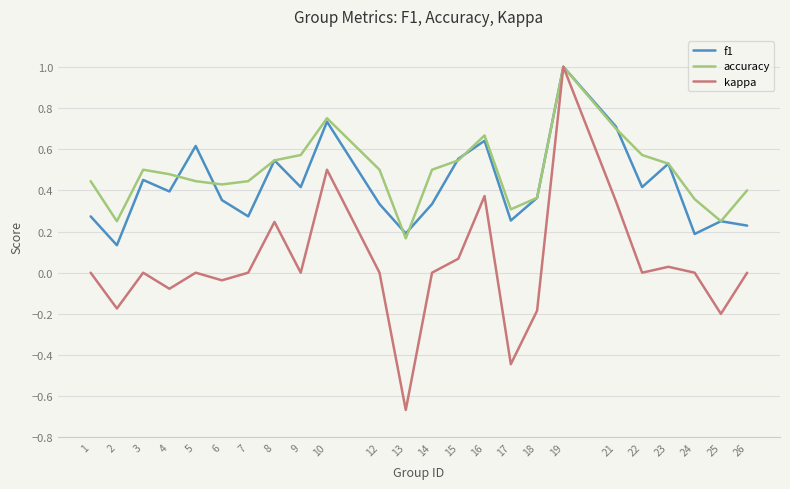

The f1 series shows 0.4 at 25. True or false?

False